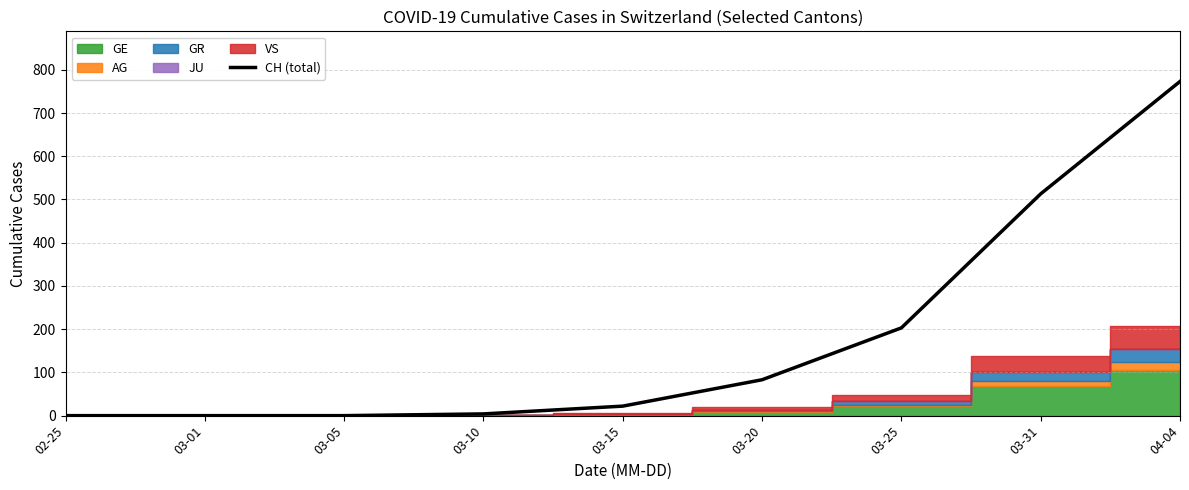

What is the maximum value shown in the chart?

773